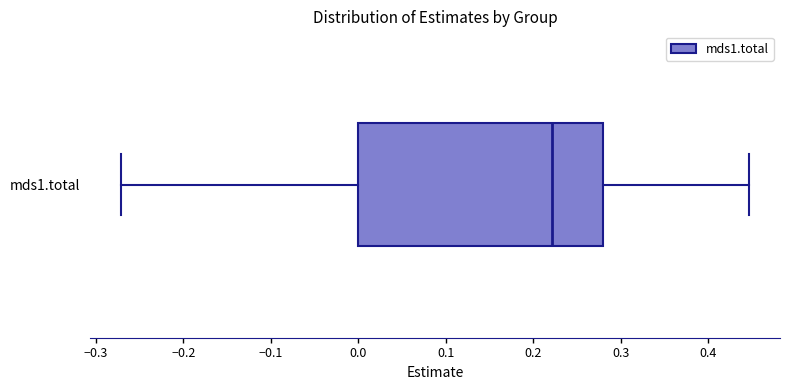

Transcribe this box plot: give where the median line is, the range the box spans, and where the two whiskers end, as read against the x-axis. The values are not printed on the chart, so give them approximately, as read against the axis.

median 0.22, box 0.00 to 0.28, whiskers -0.27 to 0.45